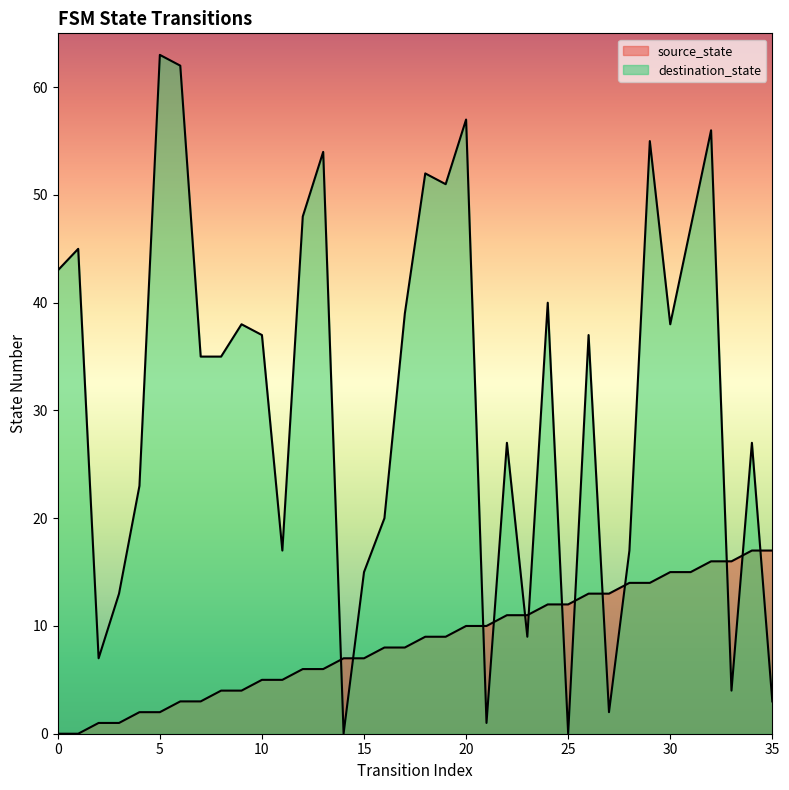

At how many categories does at least one series exceed 11?

32